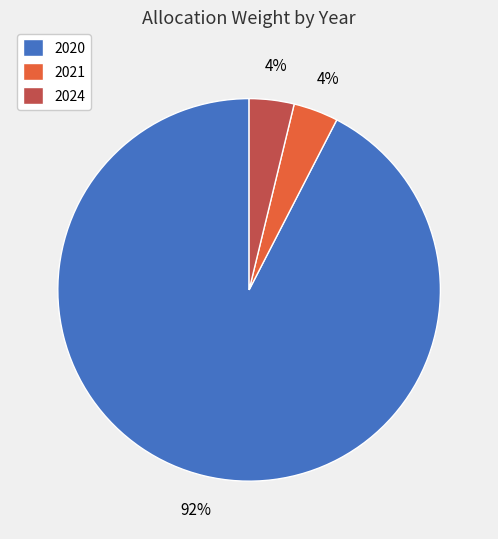

Which category has the biggest portion of the pie?

2020